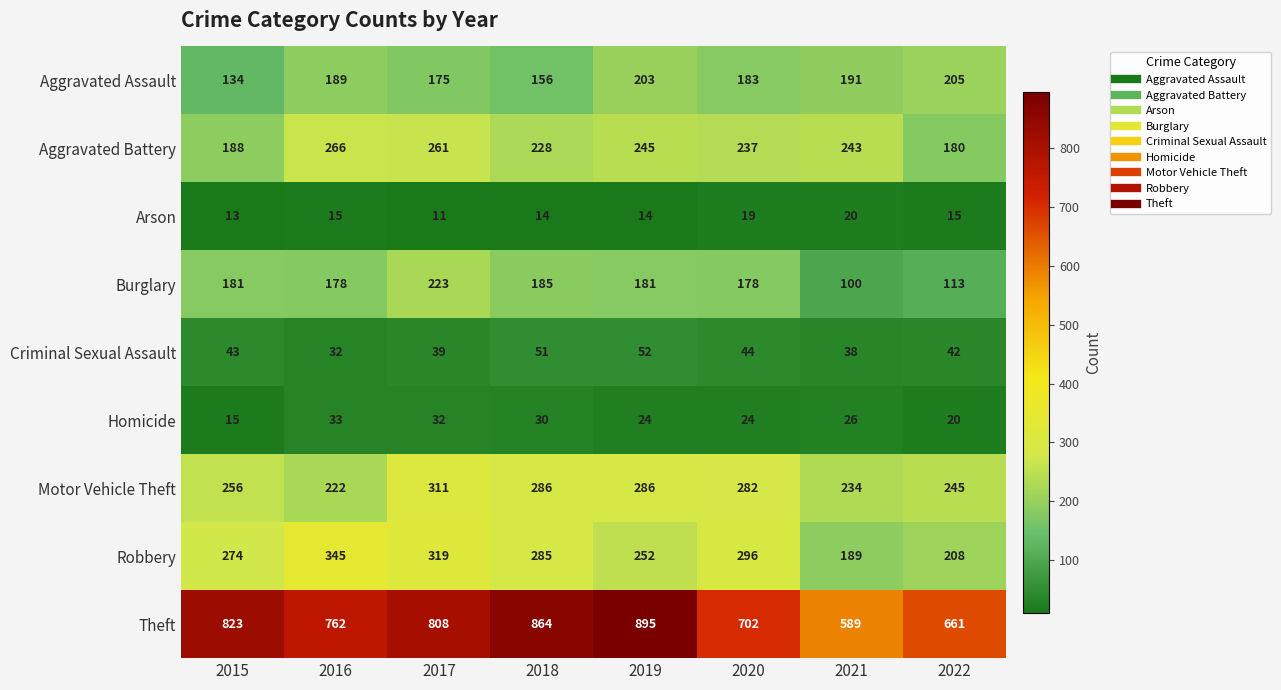

Which series has the widest spread of values?

Theft